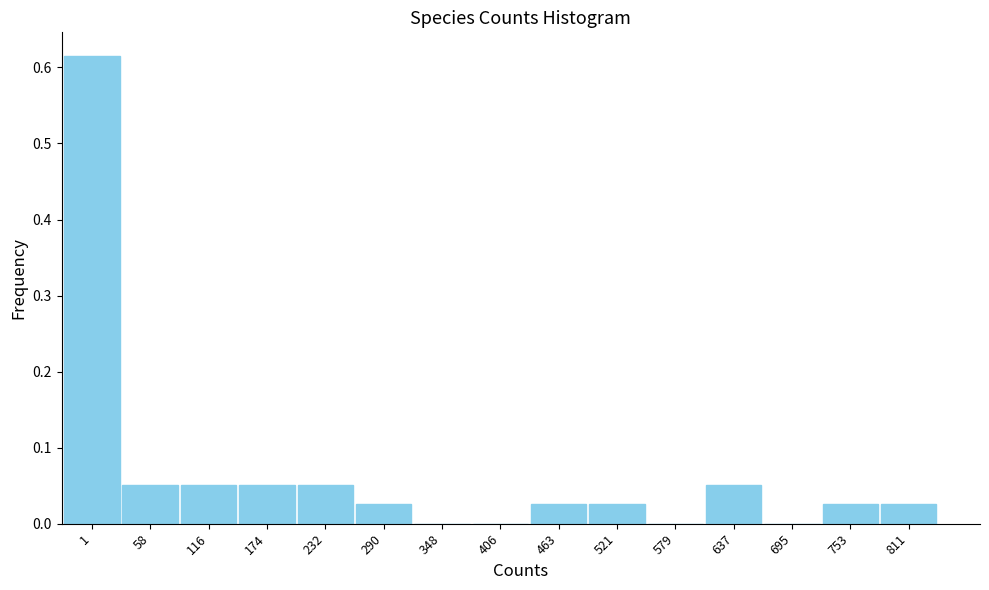

Which has a higher value, 695 or 463?

463